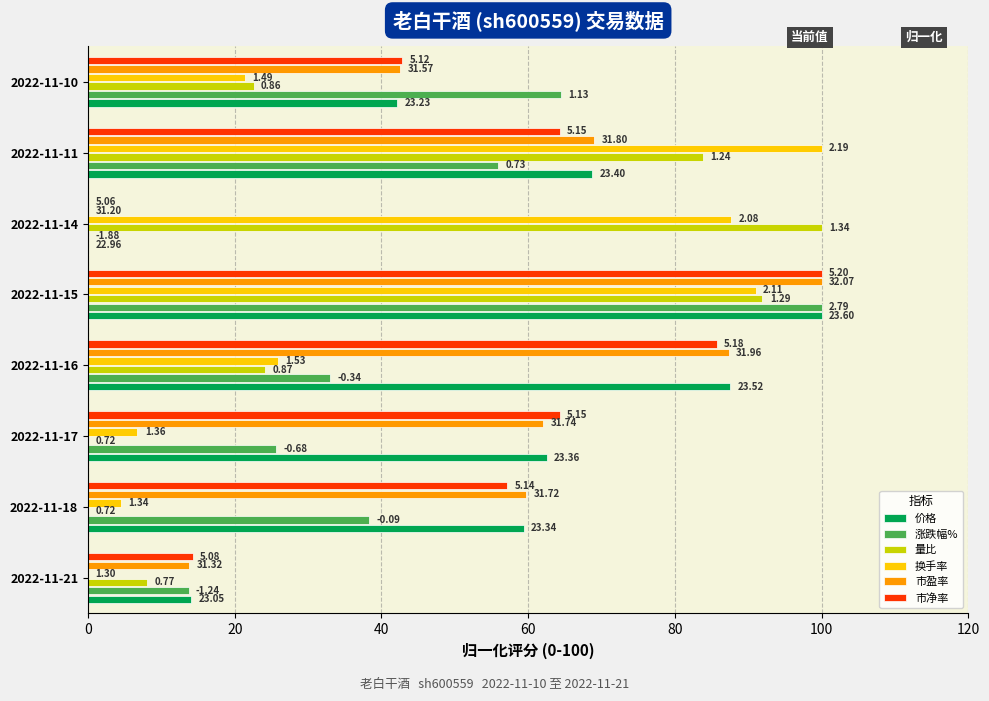

At how many categories does at least one series exceed 57?

7